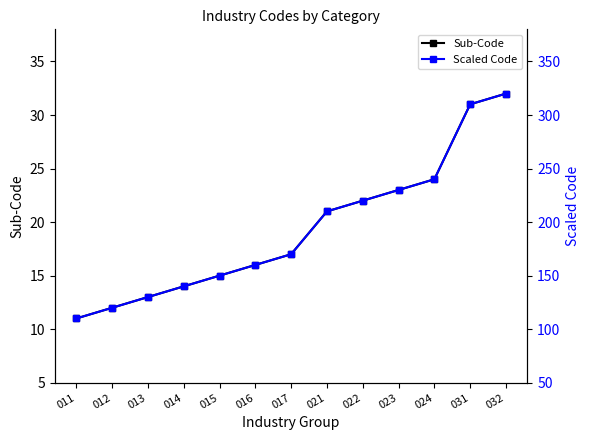

The value of Sub-Code at 031 is 13. True or false?

False